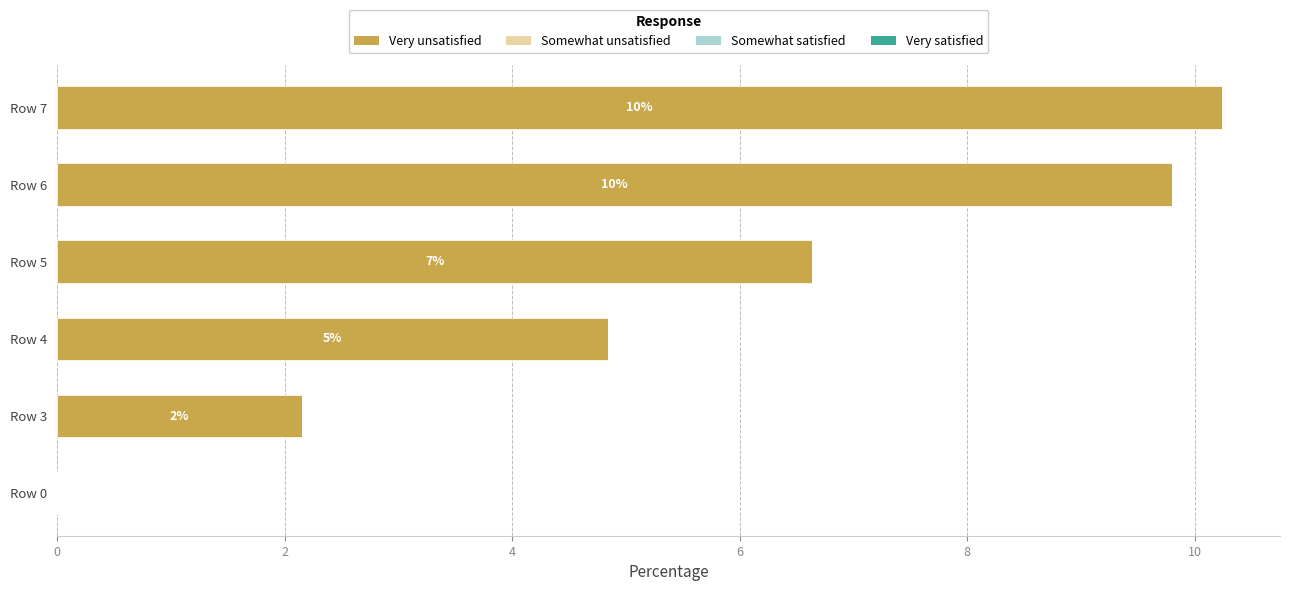

Are the bars horizontal?

Yes